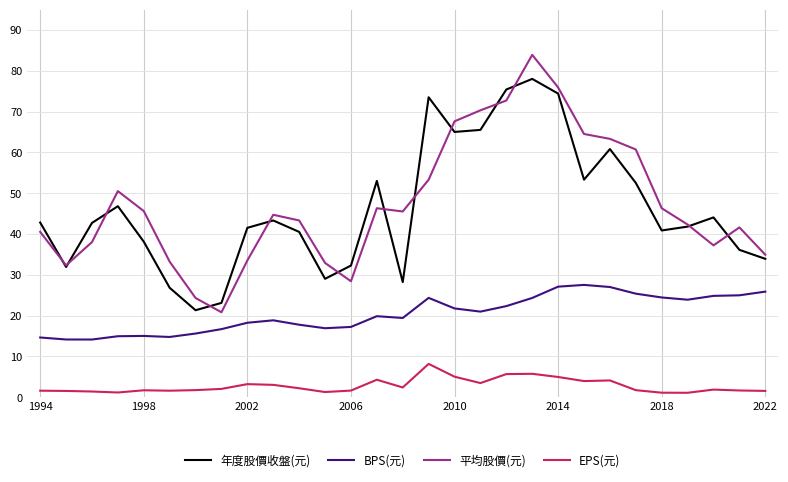

List the series in order of their peak value, lowest first.

EPS(元), BPS(元), 年度股價收盤(元), 平均股價(元)